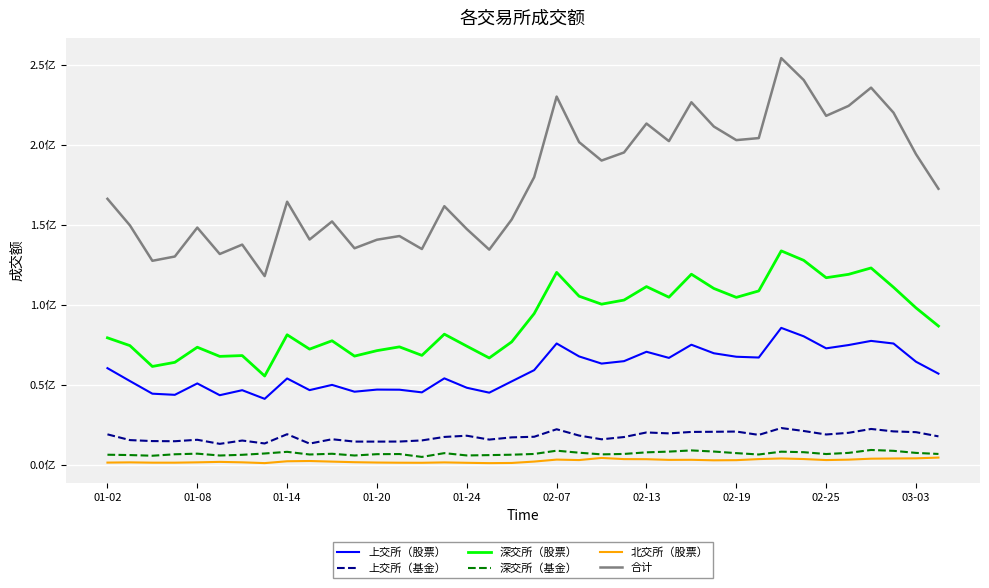

Is this an area chart (filled region under the line)?

No